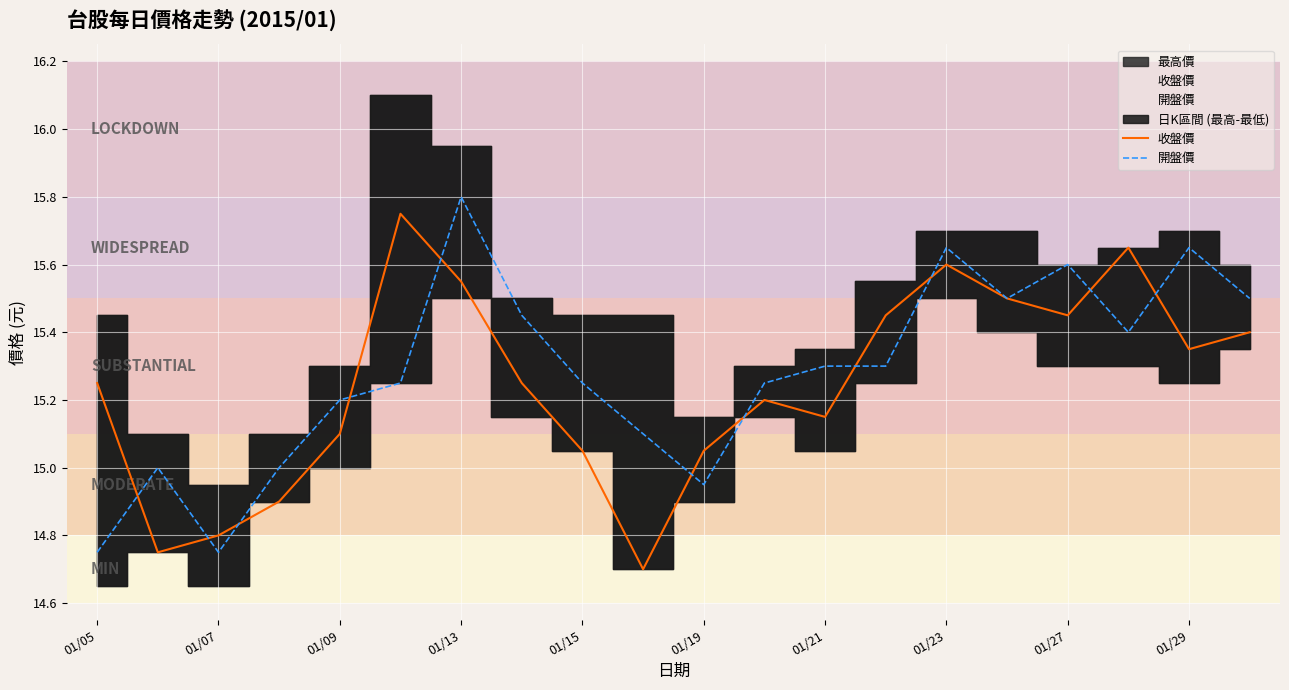

How many values in the 收盤價 series are below 15?

4